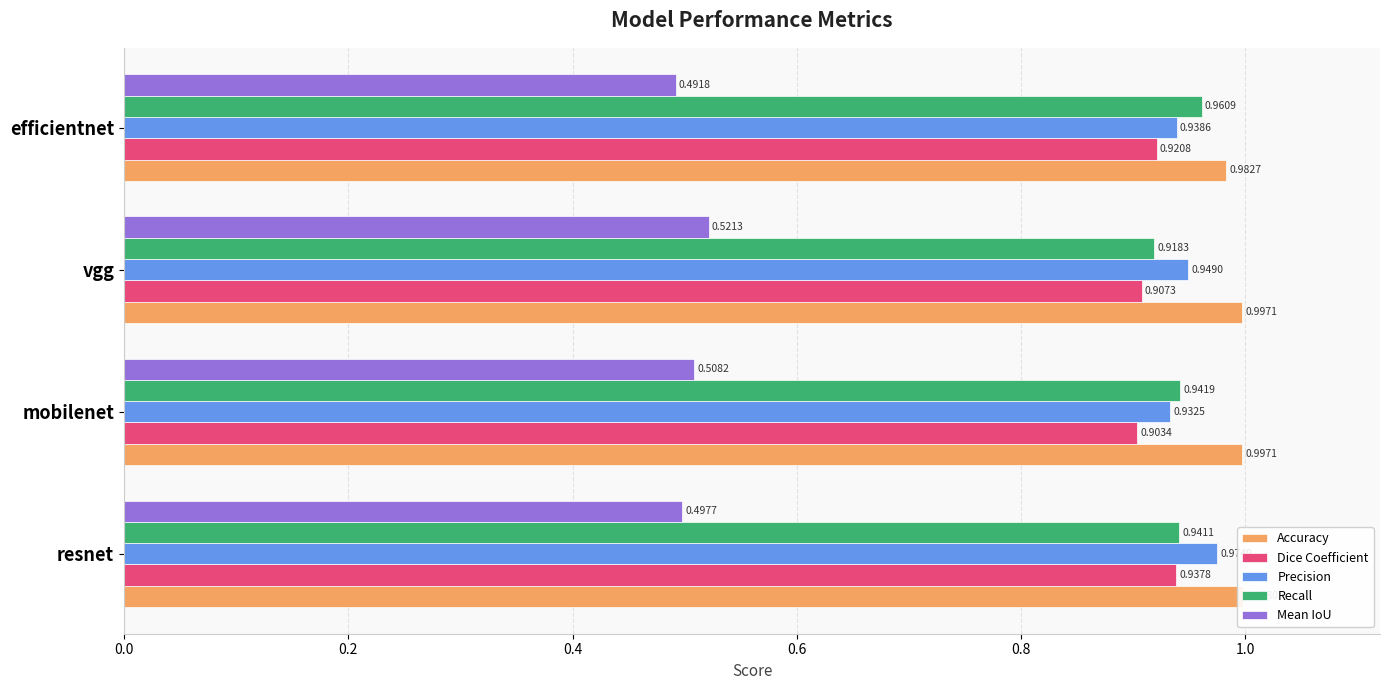

List the series in order of their peak value, lowest first.

Mean IoU, Dice Coefficient, Recall, Precision, Accuracy